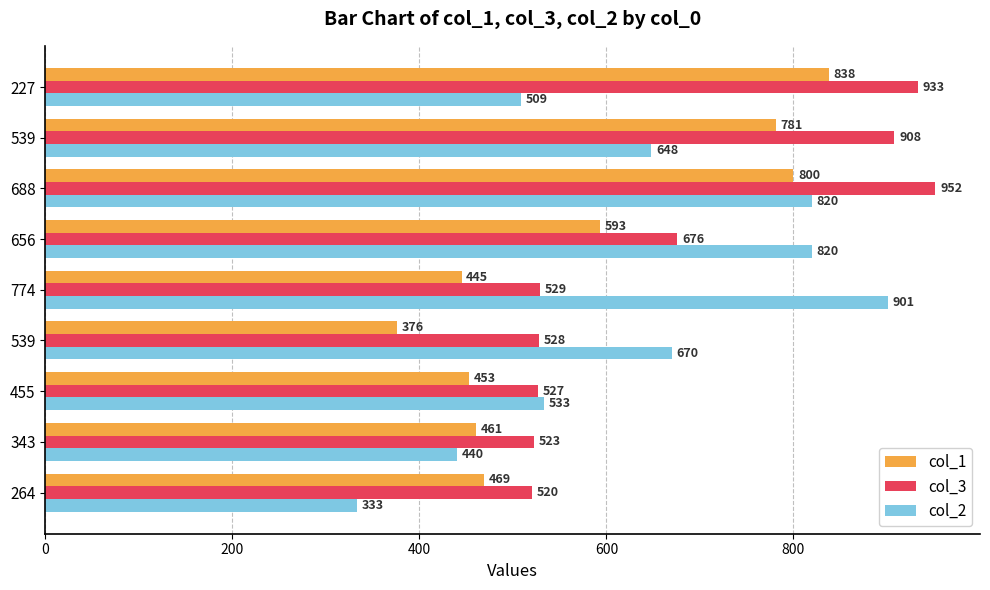

What is the average value of the col_1 series?

580